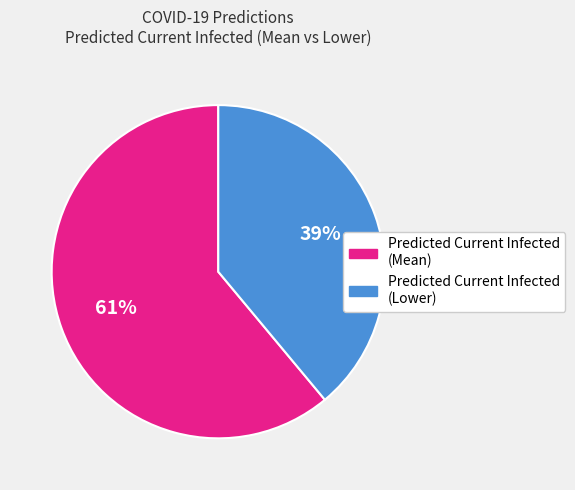

Is there any slice that represents more than half of the pie?

Yes